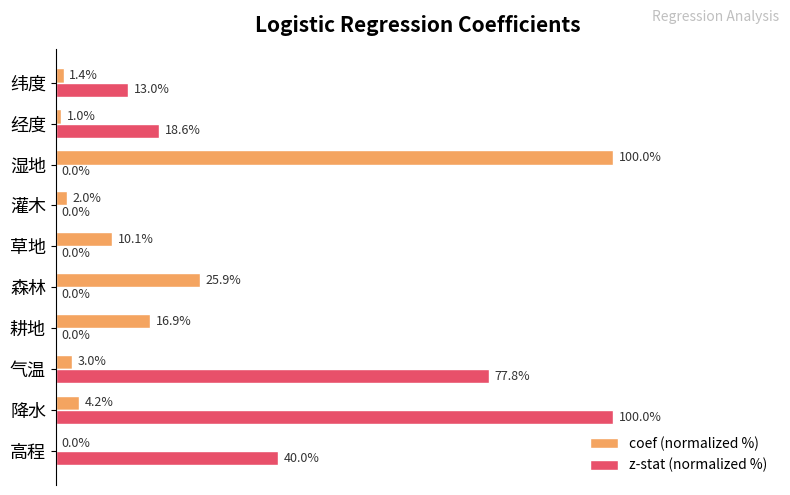

At which category is the sum across all series the highest?

降水